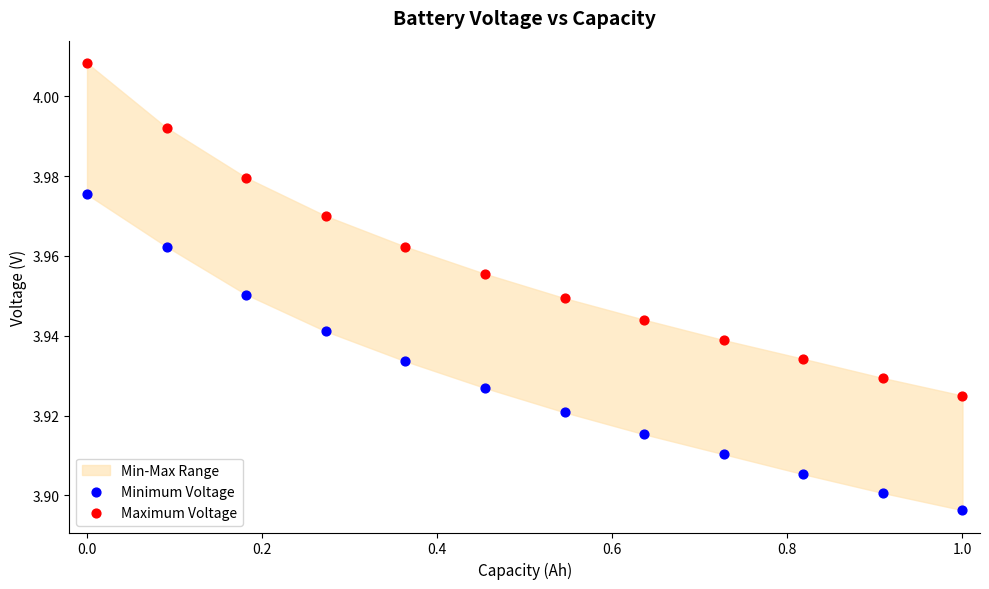

Which series reaches the minimum Y coordinate?

Minimum Voltage